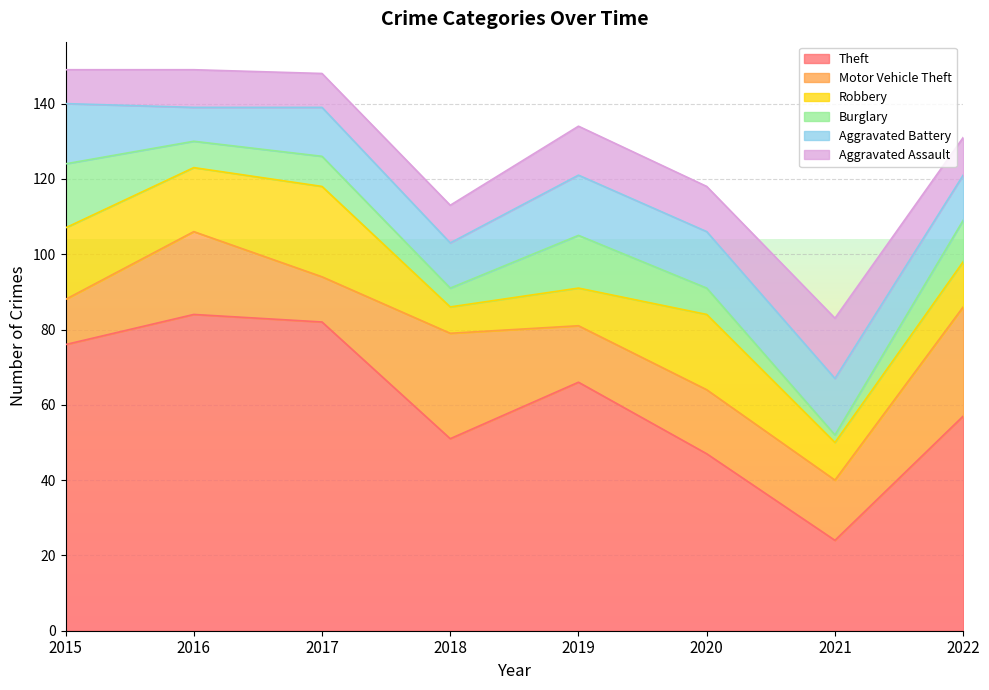

Reading left to right, what are all the values shown in this chart?

Theft: 2015=76	2016=84	2017=82	2018=51	2019=66	2020=47	2021=24	2022=57
Motor Vehicle Theft: 2015=12	2016=22	2017=12	2018=28	2019=15	2020=17	2021=16	2022=29
Robbery: 2015=19	2016=17	2017=24	2018=7	2019=10	2020=20	2021=10	2022=12
Burglary: 2015=17	2016=7	2017=8	2018=5	2019=14	2020=7	2021=2	2022=11
Aggravated Battery: 2015=16	2016=9	2017=13	2018=12	2019=16	2020=15	2021=15	2022=12
Aggravated Assault: 2015=9	2016=10	2017=9	2018=10	2019=13	2020=12	2021=16	2022=10